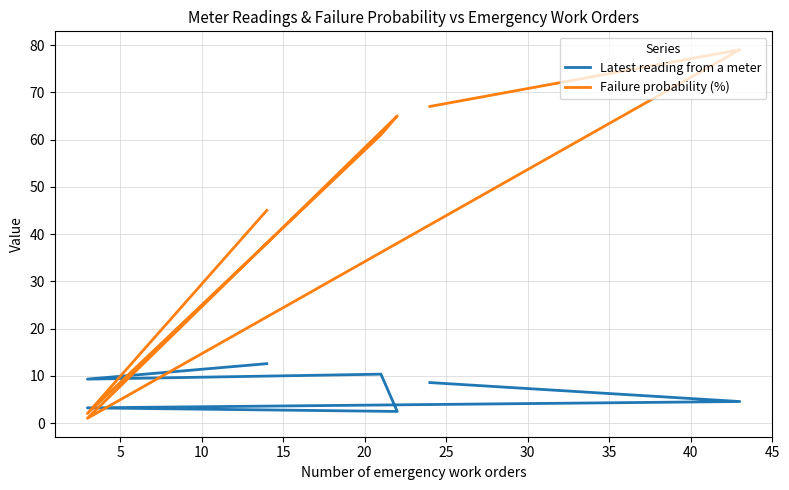

The Failure probability (%) series shows 72.0 at 0. True or false?

False